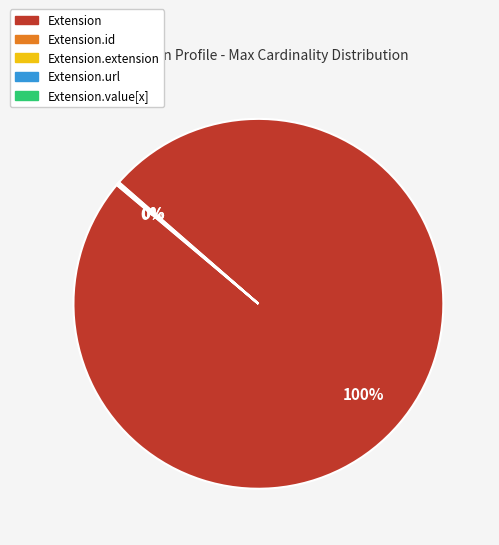

To the nearest percent, what is the difference between the largest and smallest slice percentages?

100%